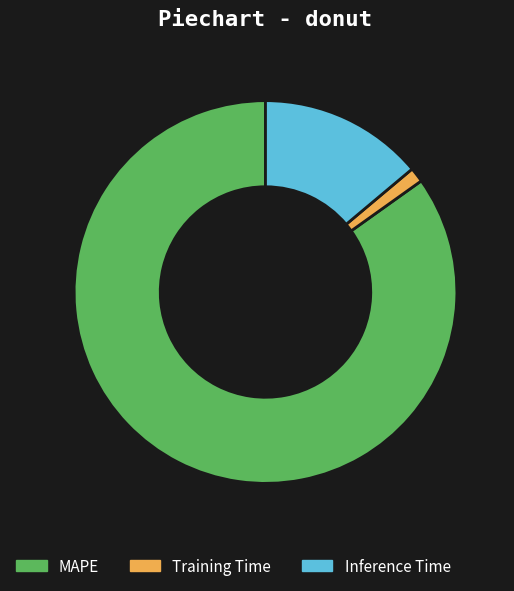

Is there a majority slice in this chart?

Yes